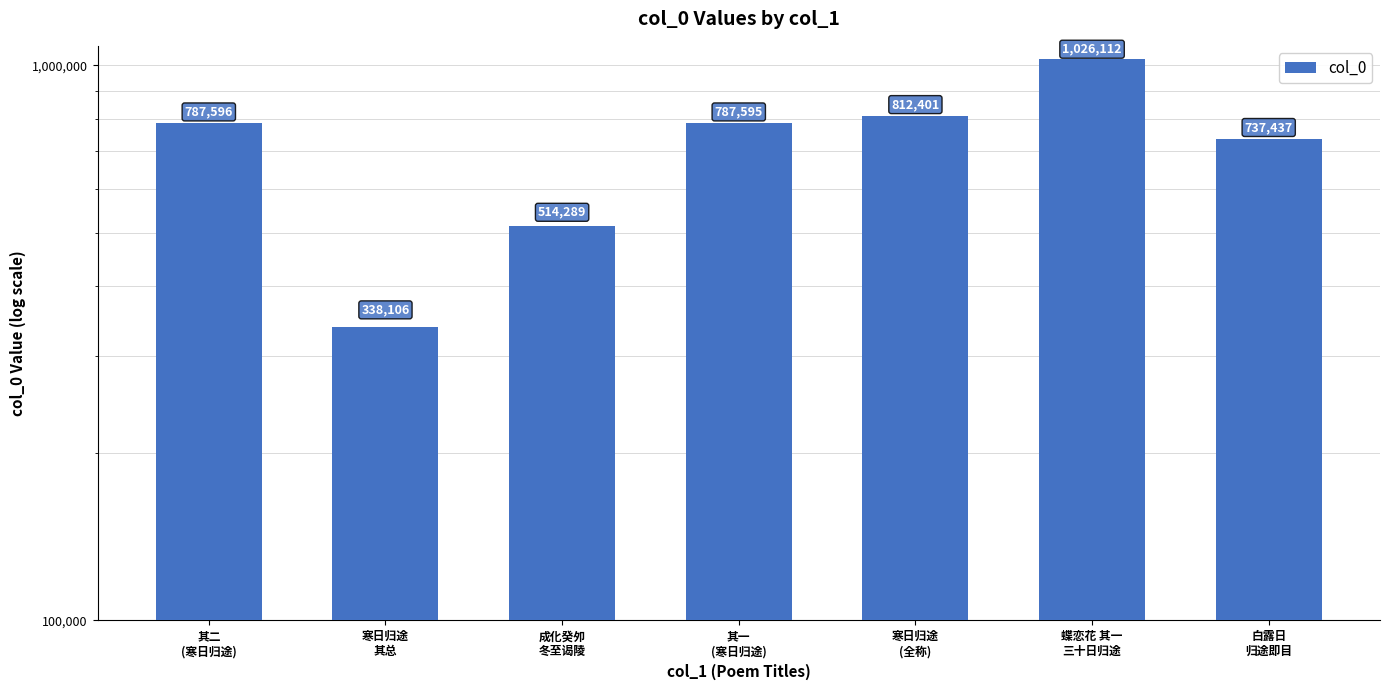

Are the bars grouped side by side (vs. stacked)?

No